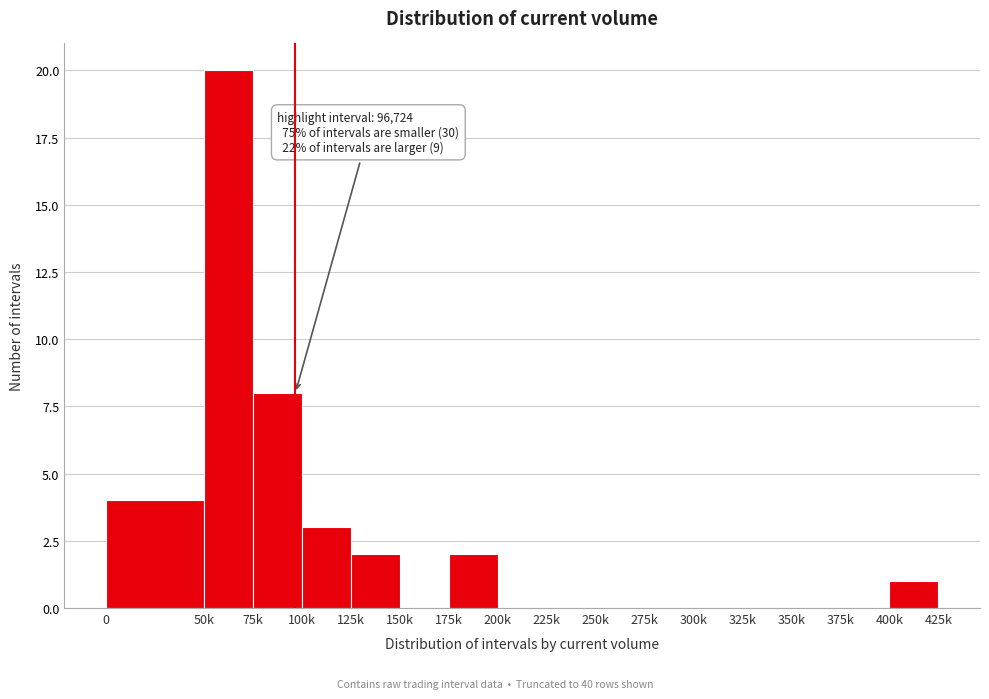

Reading left to right, extract all data points from this chart.

0=4	50k=20	75k=8	100k=3	125k=2	150k=0	175k=2	200k=0	225k=0	250k=0	275k=0	300k=0	325k=0	350k=0	375k=0	400k=1